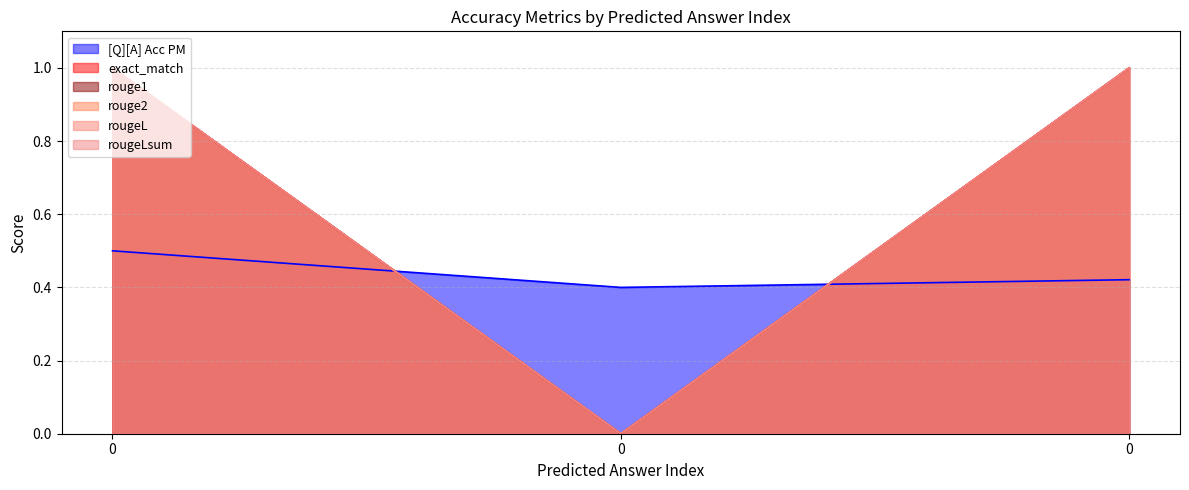

Is it true that rougeLsum equals 1.0 at 0?

True